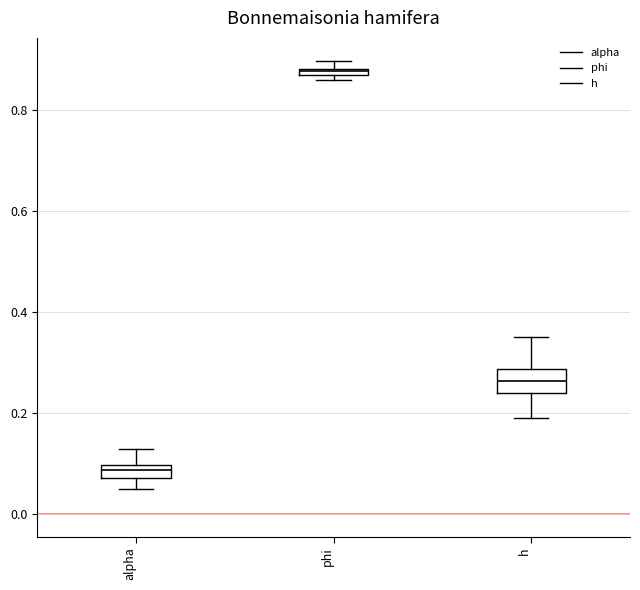

Which box's median line is the lowest?

alpha